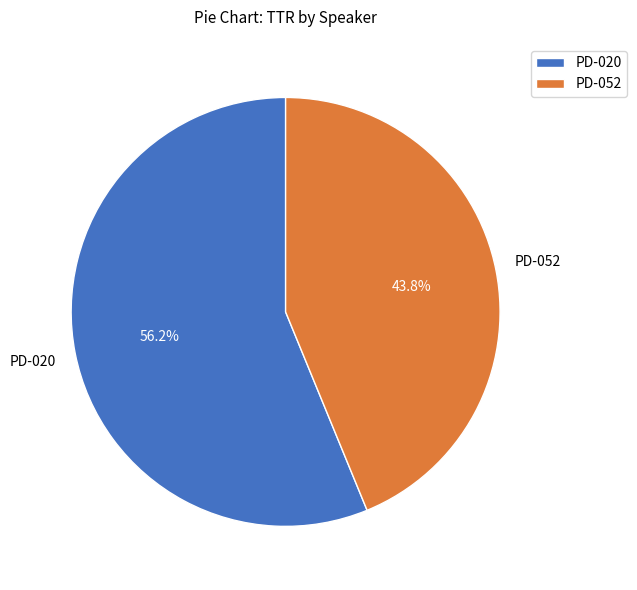

What is the majority slice?

PD-020